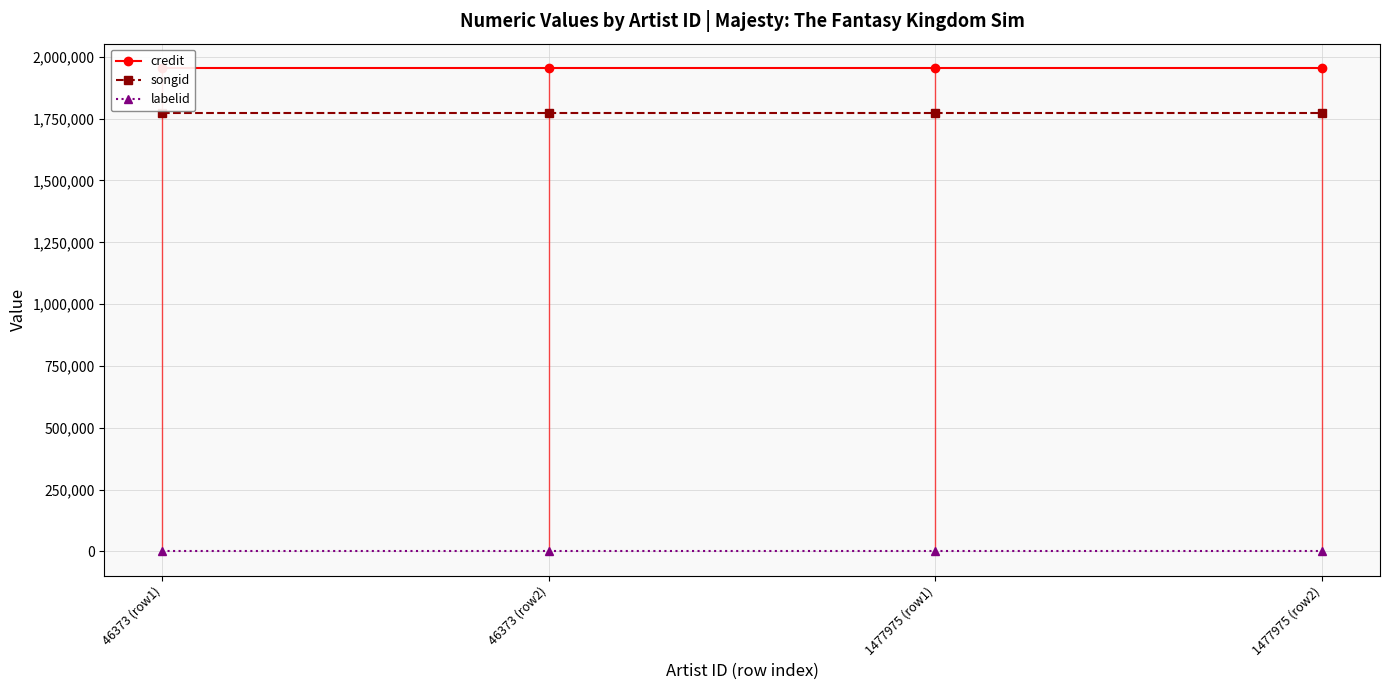

What is the total value across all series at 46373 (row2)?

3727252